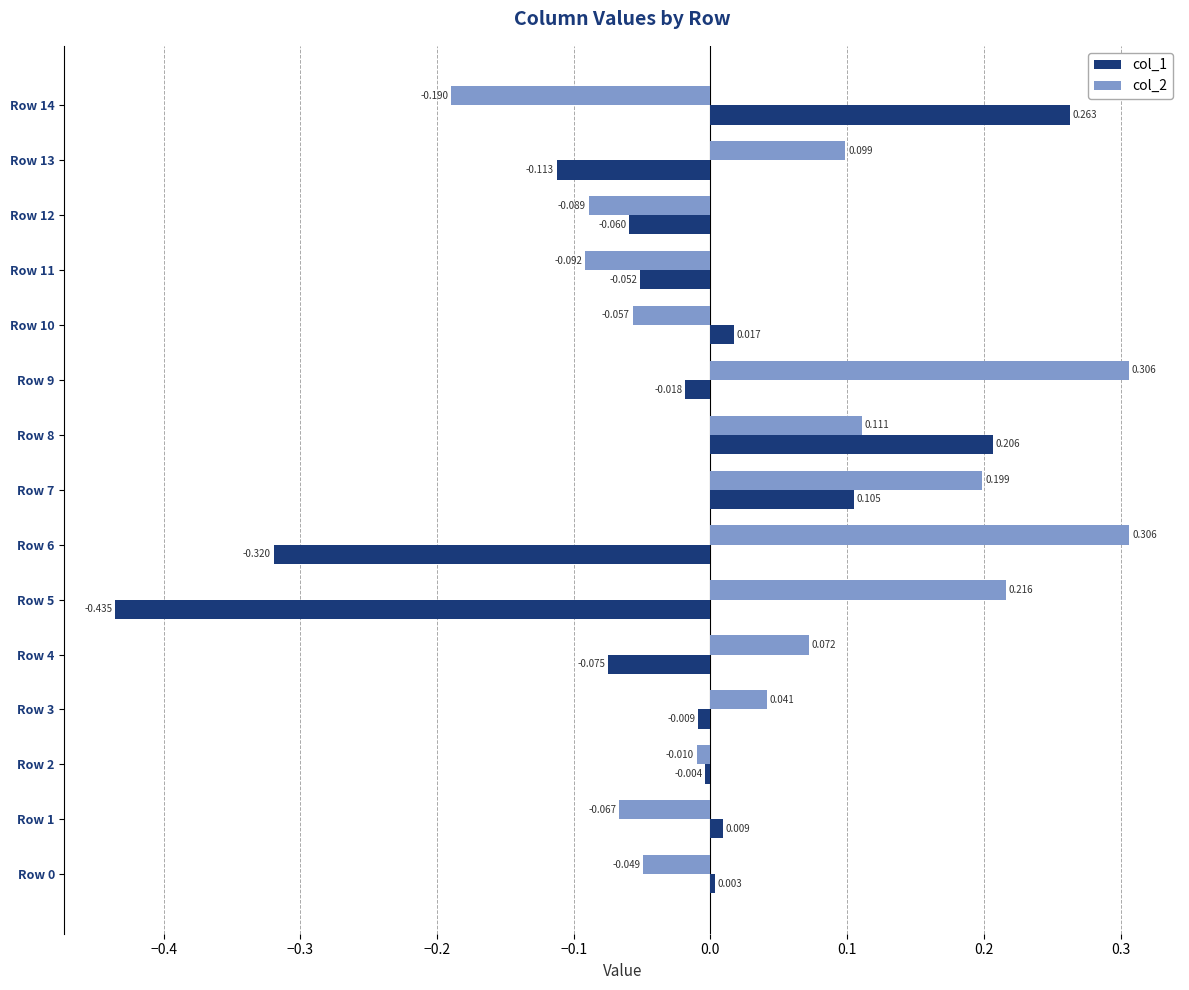

Is the value of col_1 at Row 11 greater than the value of col_2 at Row 5?

No